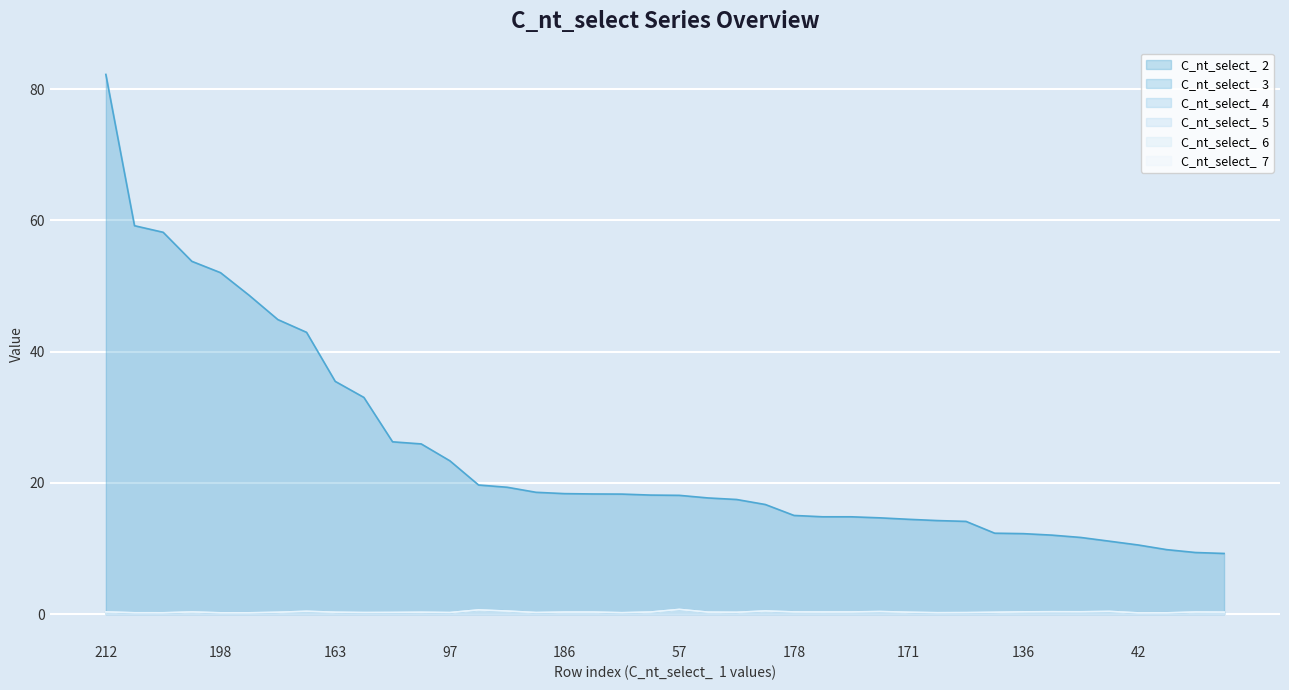

Is it true that C_nt_select_  4 equals 0.1 at 167?

False